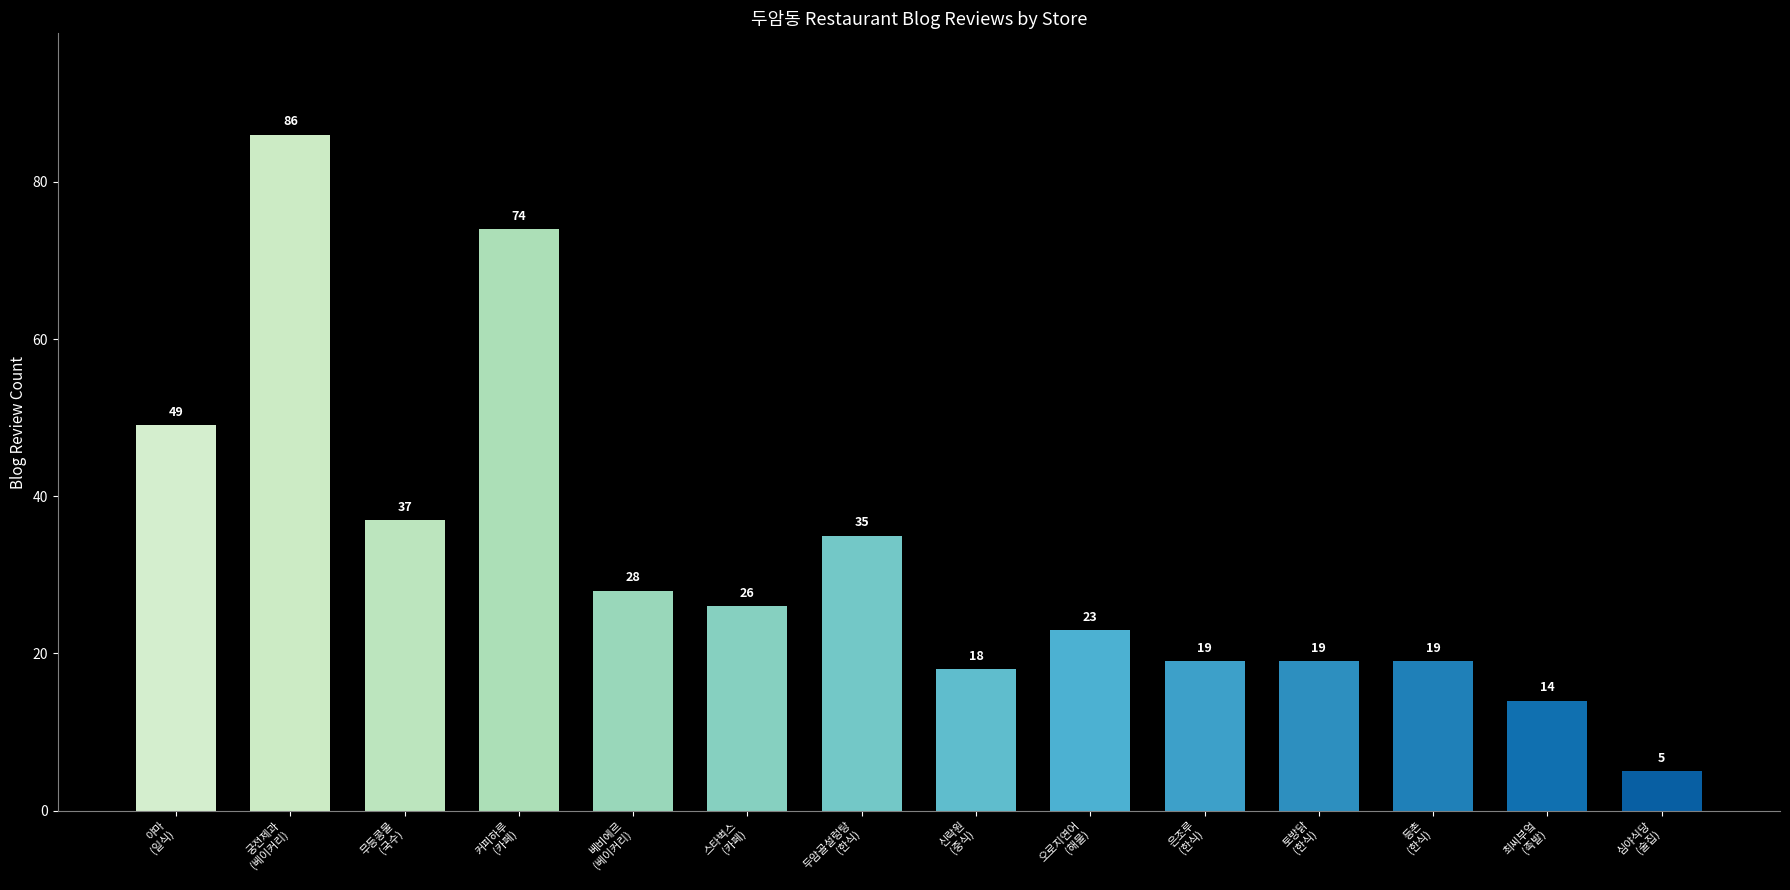

What is the label of the 10th bar from the right?

베비에르
(베이커리)